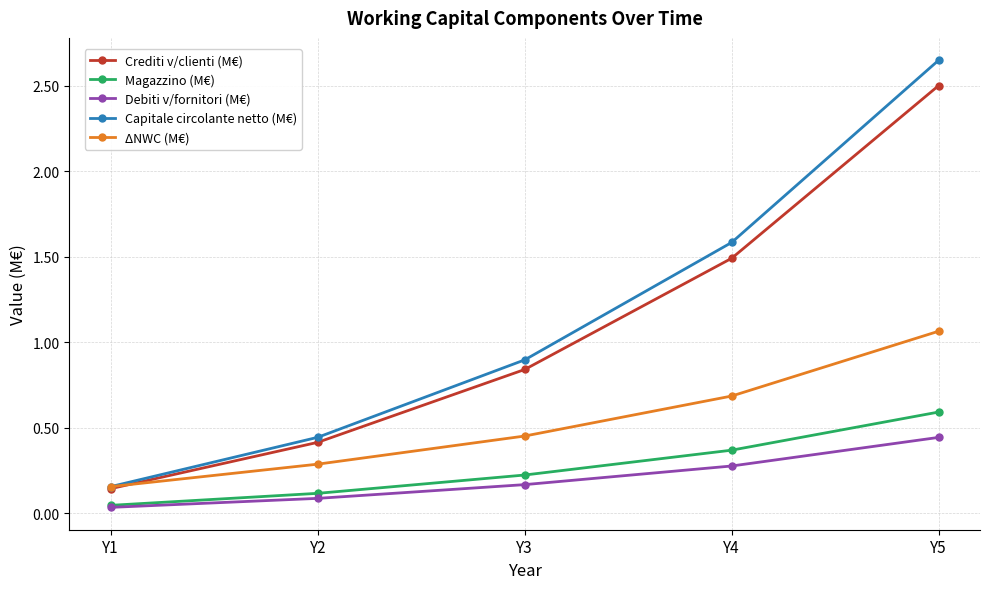

Which series changed the most between Y2 and Y5?

Capitale circolante netto (M€)